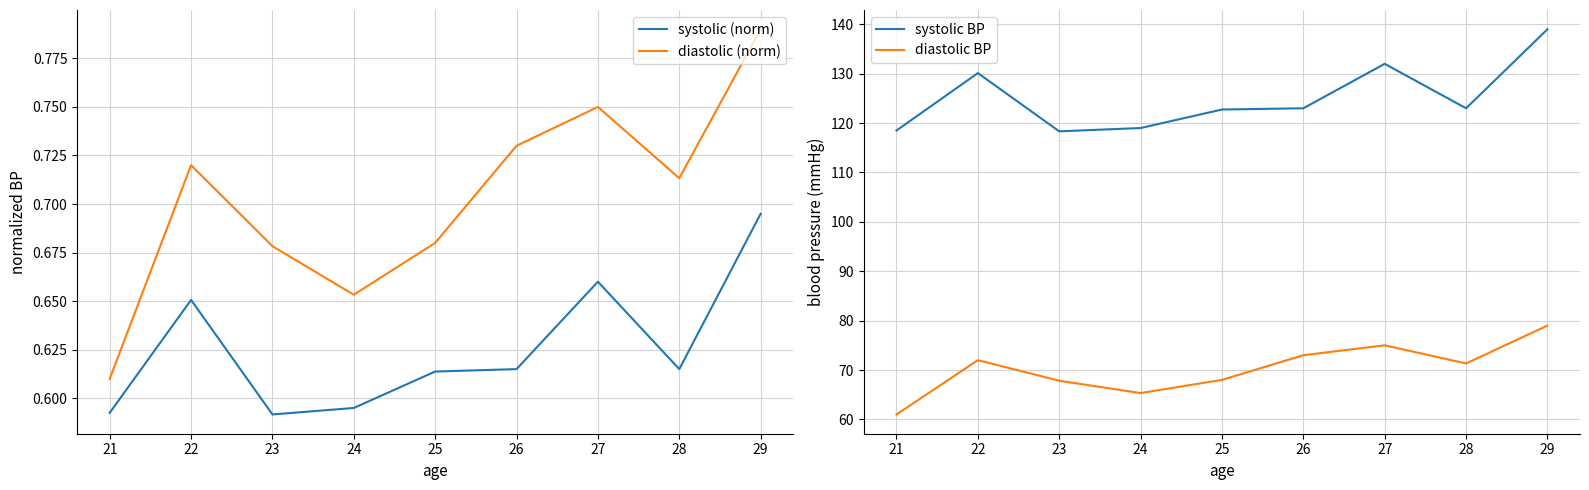

Reading left to right, list all the values displayed in this chart.

systolic (norm): 0.6	0.7	0.6	0.6	0.6	0.6	0.7	0.6	0.7
diastolic (norm): 0.6	0.7	0.7	0.7	0.7	0.7	0.8	0.7	0.8
systolic BP: 118.5	130.1	118.3	119.0	122.8	123.0	132.0	123.0	139.0
diastolic BP: 61.0	72.0	67.8	65.3	68.0	73.0	75.0	71.3	79.0